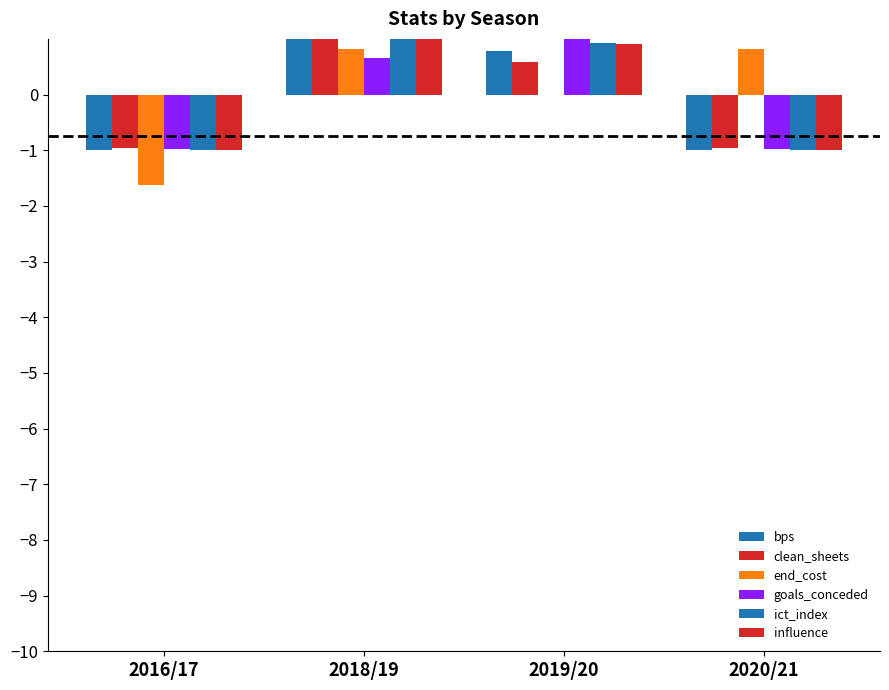

How many negative values does the goals_conceded series have?

2